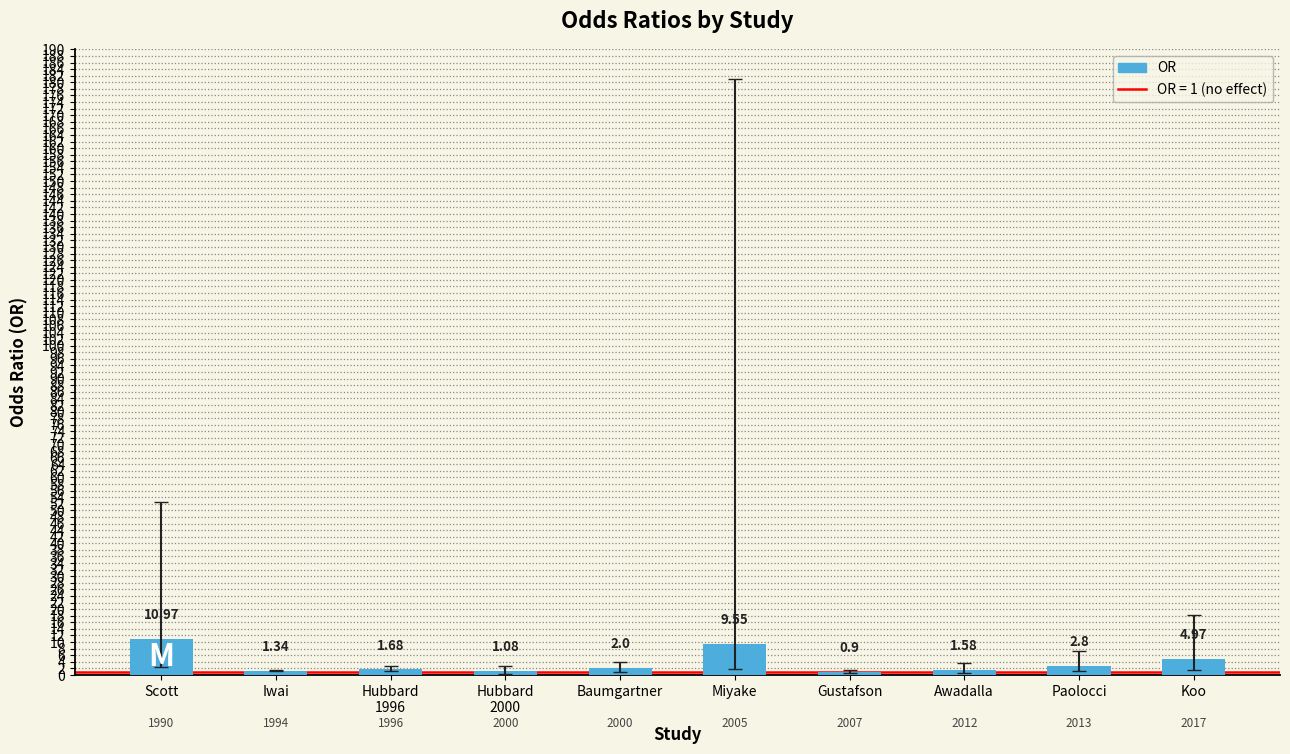

Which label corresponds to the largest value in the chart?

Scott